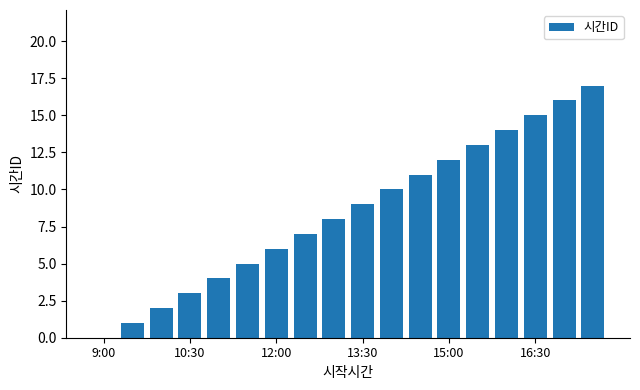

What is the sum of all values?

153